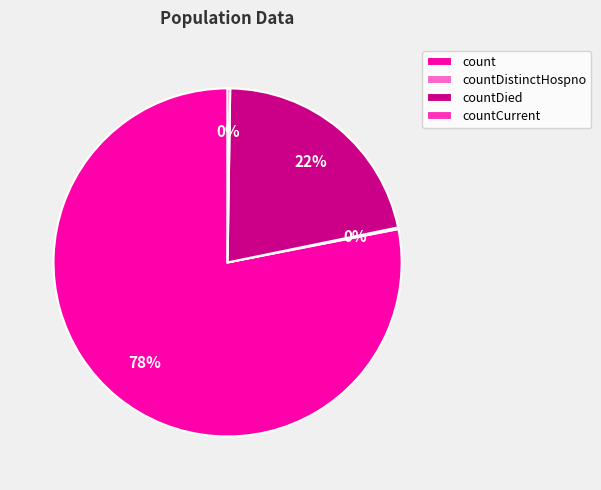

True or false: countDied accounts for 22% of the total.

True